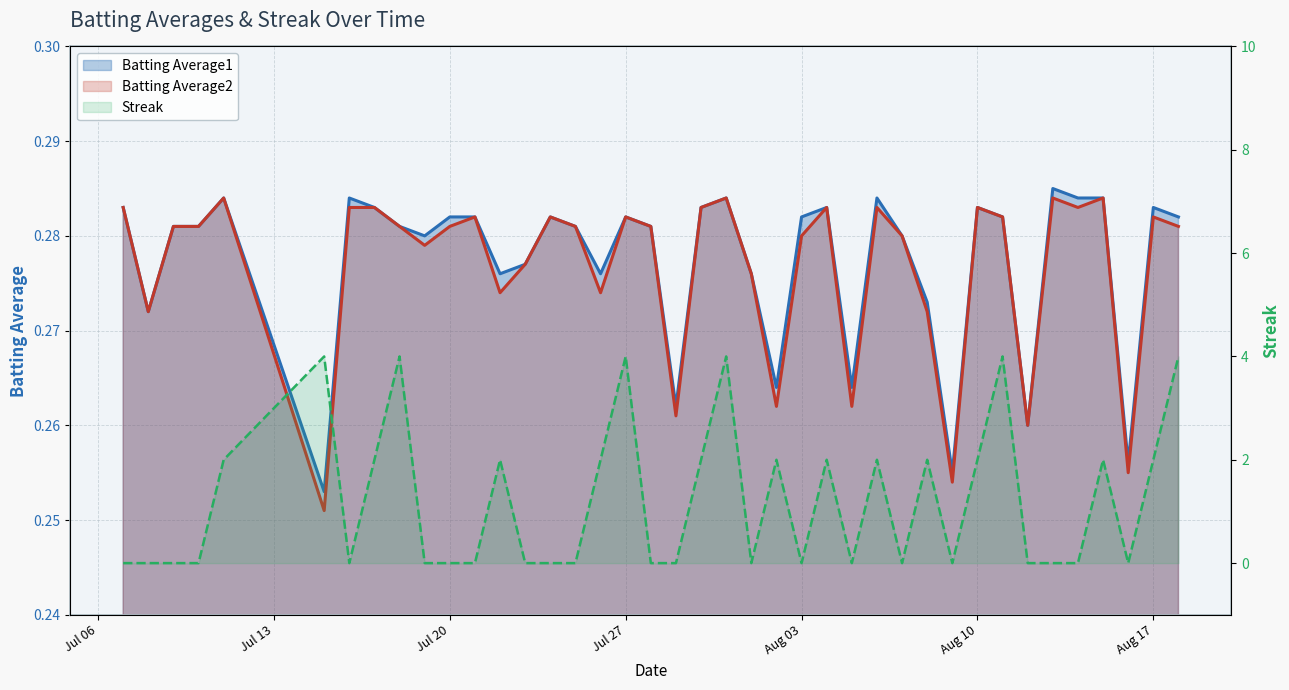

What is the label of the 3rd point from the left?

2010-07-09